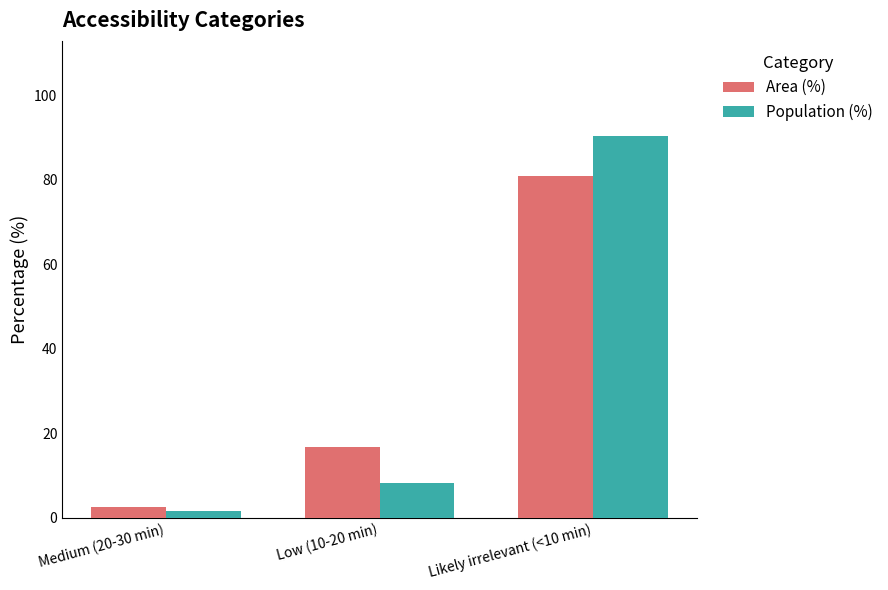

At which category is the sum across all series the highest?

Likely irrelevant (<10 min)